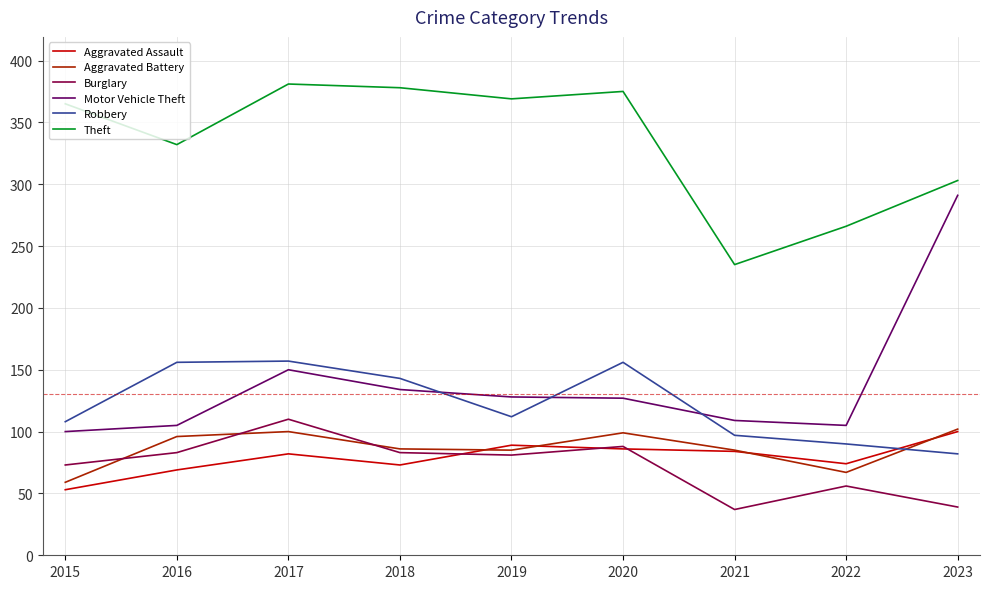

Between which two adjacent categories do Burglary and Aggravated Assault first intersect?

2018 and 2019